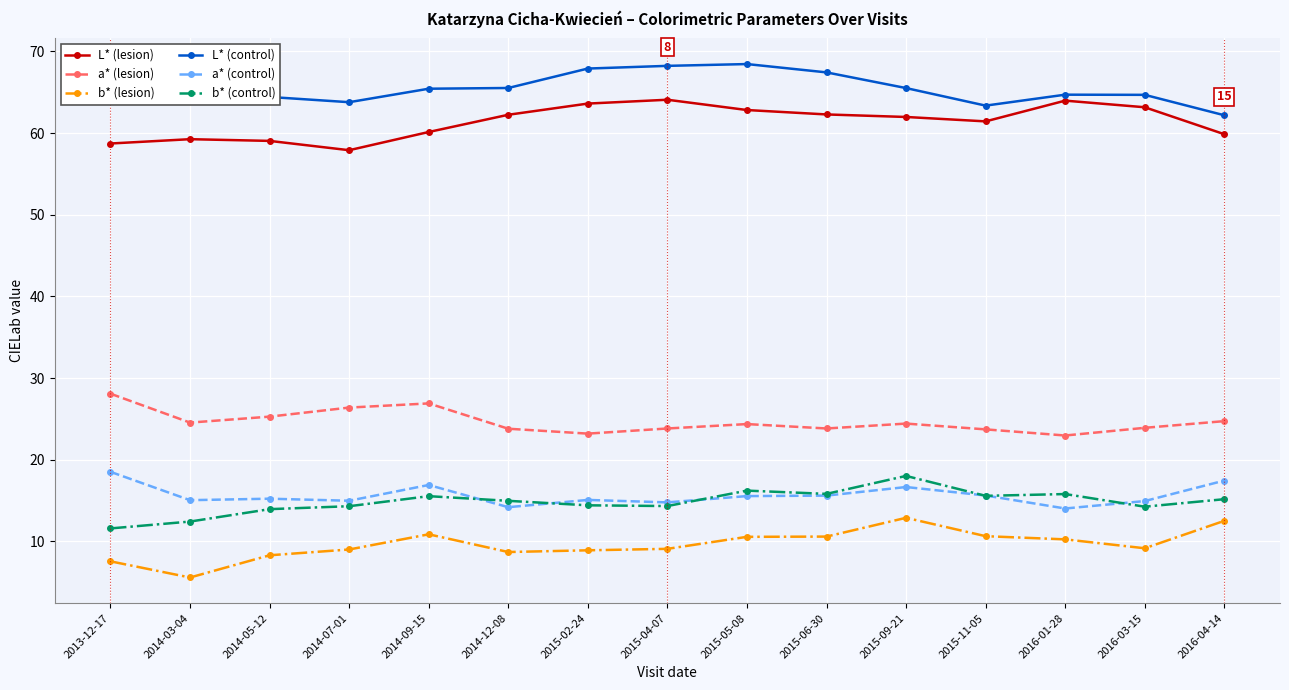

At 2013-12-17, list the series in order from largest to smallest.

L* (control), L* (lesion), a* (lesion), a* (control), b* (control), b* (lesion)